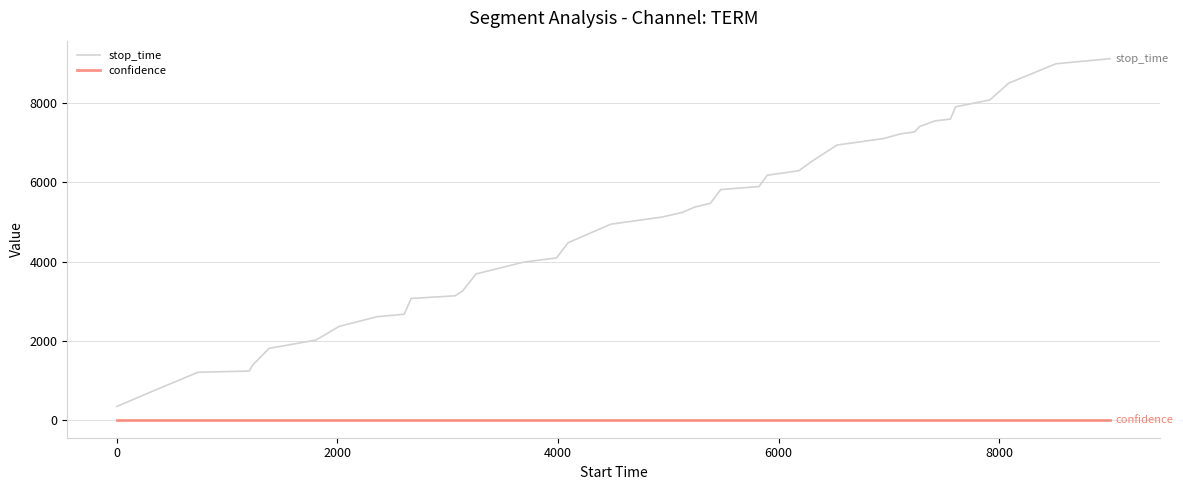

Which series has the widest spread of values?

stop_time